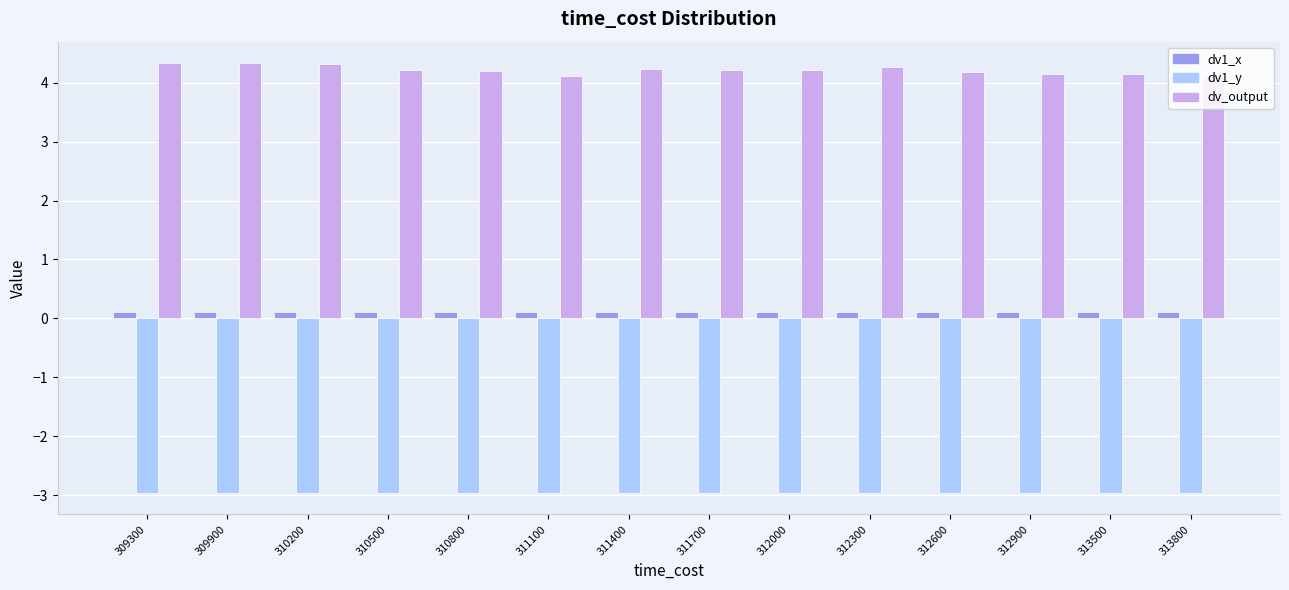

What is the difference between the second highest and minimum values in the dv_output series?

0.2